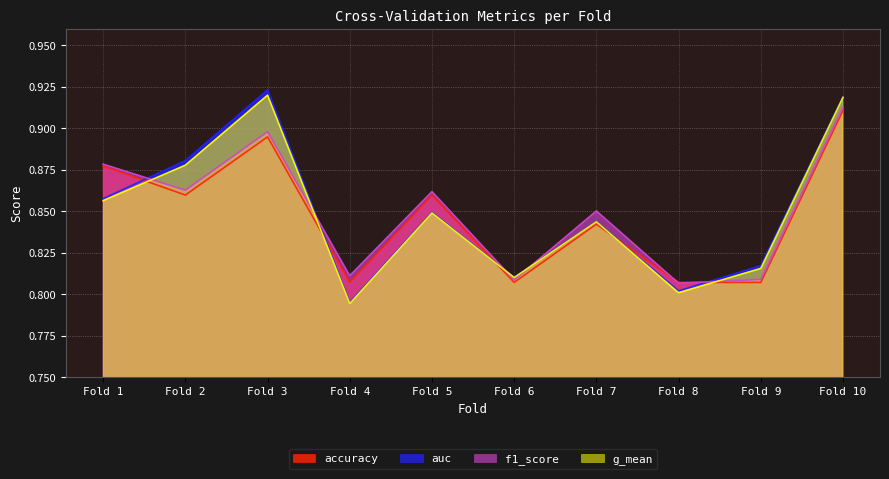

Reading left to right, what are all the values shown in this chart?

accuracy: 0.9	0.9	0.9	0.8	0.9	0.8	0.8	0.8	0.8	0.9
auc: 0.9	0.9	0.9	0.8	0.8	0.8	0.8	0.8	0.8	0.9
f1_score: 0.9	0.9	0.9	0.8	0.9	0.8	0.9	0.8	0.8	0.9
g_mean: 0.9	0.9	0.9	0.8	0.8	0.8	0.8	0.8	0.8	0.9